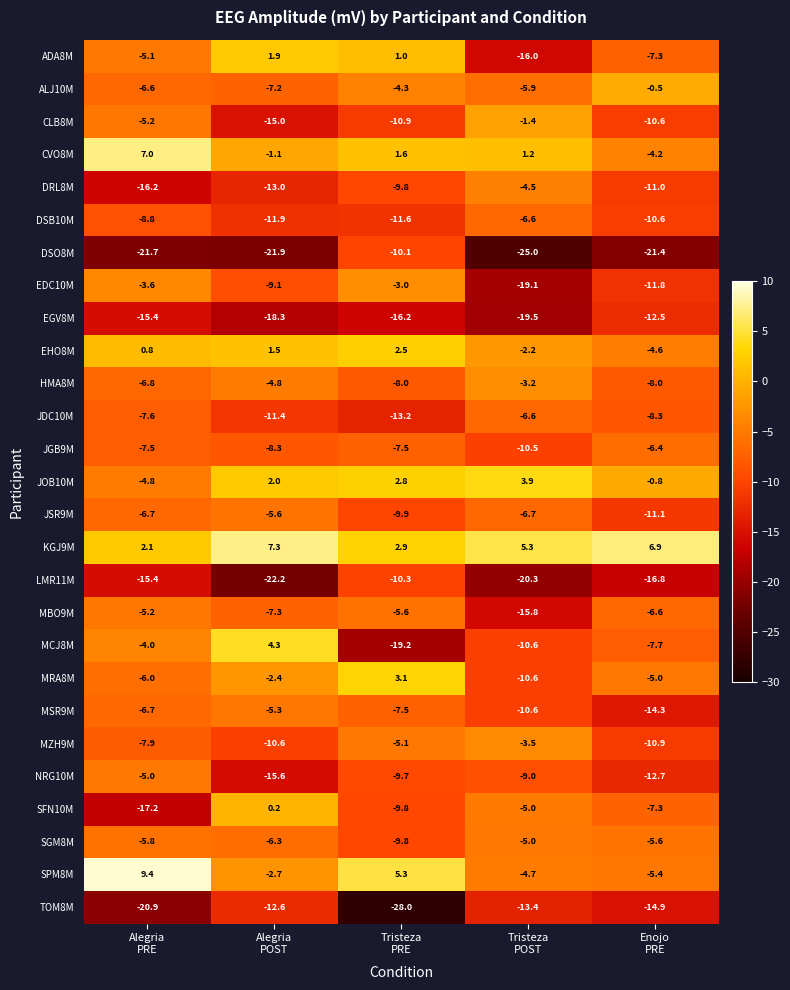

What is the average value of the JGB9M series?

-8.0